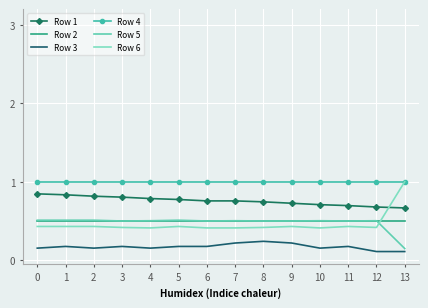

Reading left to right, list all the values displayed in this chart.

Row 1: 0=0.8	1=0.8	2=0.8	3=0.8	4=0.8	5=0.8	6=0.8	7=0.8	8=0.7	9=0.7	10=0.7	11=0.7	12=0.7	13=0.7
Row 2: 0=0.5	1=0.5	2=0.5	3=0.5	4=0.5	5=0.5	6=0.5	7=0.5	8=0.5	9=0.5	10=0.5	11=0.5	12=0.5	13=0.5
Row 3: 0=0.2	1=0.2	2=0.2	3=0.2	4=0.2	5=0.2	6=0.2	7=0.2	8=0.2	9=0.2	10=0.2	11=0.2	12=0.1	13=0.1
Row 4: 0=1.0	1=1.0	2=1.0	3=1.0	4=1.0	5=1.0	6=1.0	7=1.0	8=1.0	9=1.0	10=1.0	11=1.0	12=1.0	13=1.0
Row 5: 0=0.5	1=0.5	2=0.5	3=0.5	4=0.5	5=0.5	6=0.5	7=0.5	8=0.5	9=0.5	10=0.5	11=0.5	12=0.5	13=0.1
Row 6: 0=0.4	1=0.4	2=0.4	3=0.4	4=0.4	5=0.4	6=0.4	7=0.4	8=0.4	9=0.4	10=0.4	11=0.4	12=0.4	13=1.0